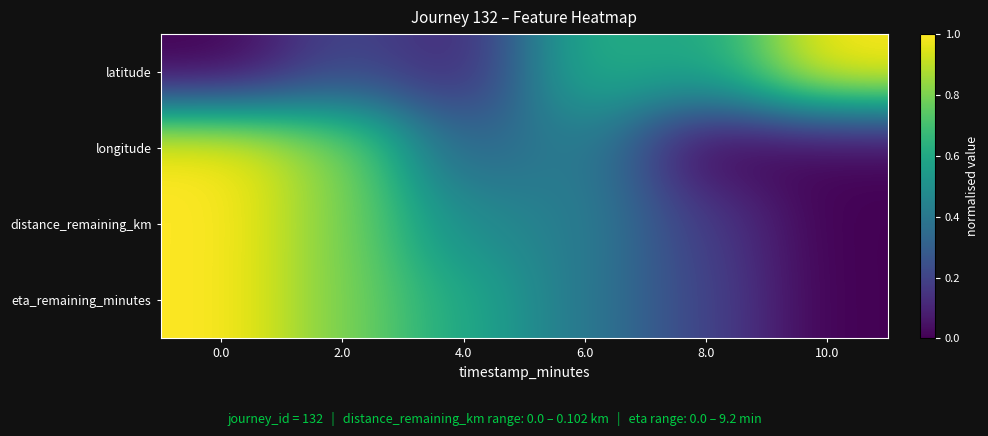

Reading left to right, what are all the values shown in this chart?

latitude: 0.0=0.0	2.0=0.2	4.0=0.1	6.0=0.6	8.0=0.6	10.0=1.0
longitude: 0.0=1.0	2.0=0.8	4.0=0.3	6.0=0.4	8.0=0.0	10.0=0.0
distance_remaining_km: 0.0=1.0	2.0=0.8	4.0=0.5	6.0=0.4	8.0=0.2	10.0=0.0
eta_remaining_minutes: 0.0=1.0	2.0=0.8	4.0=0.6	6.0=0.4	8.0=0.2	10.0=0.0